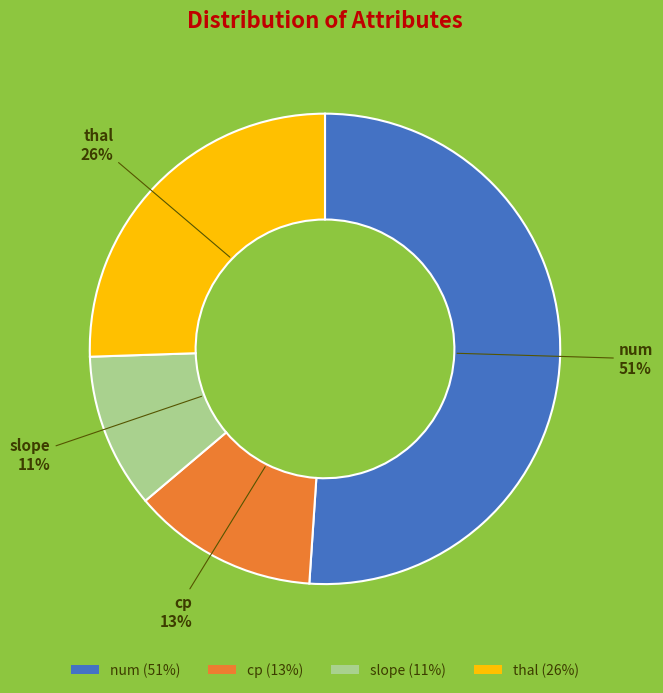

Which slice is the largest?

num